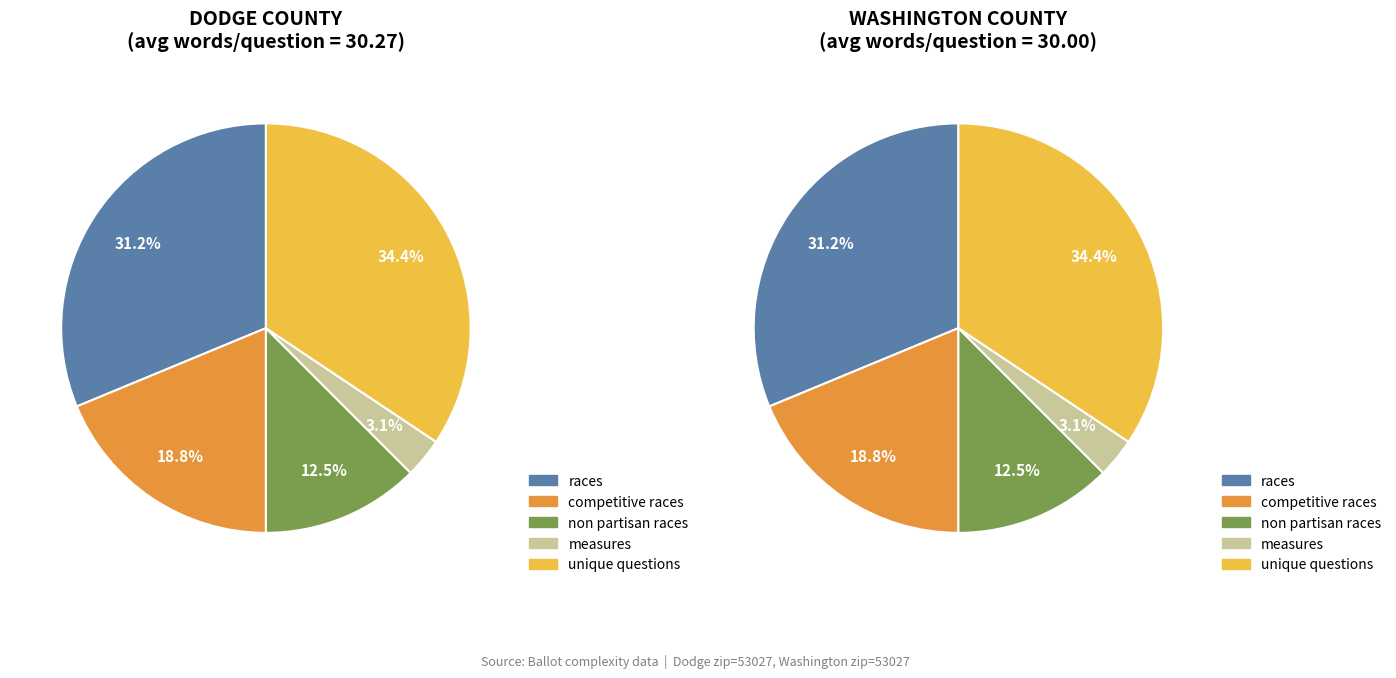

To the nearest percent, what percentage of the pie is Washington (49654)?

50%